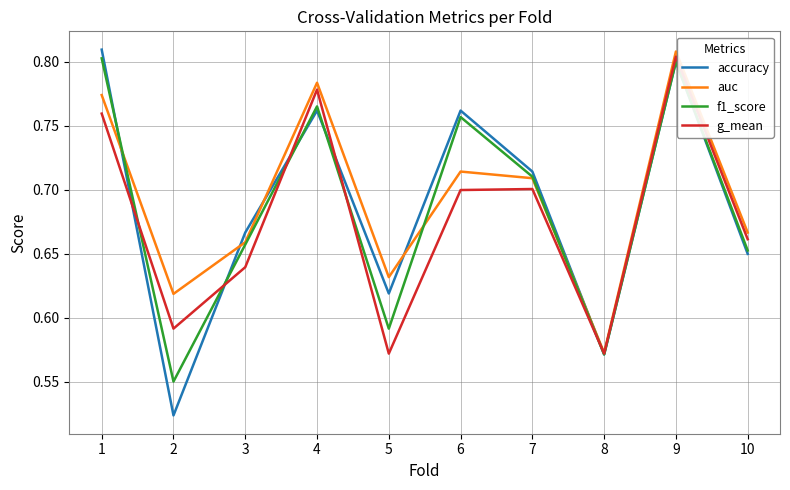

Is it true that auc equals 0.7 at 7?

True